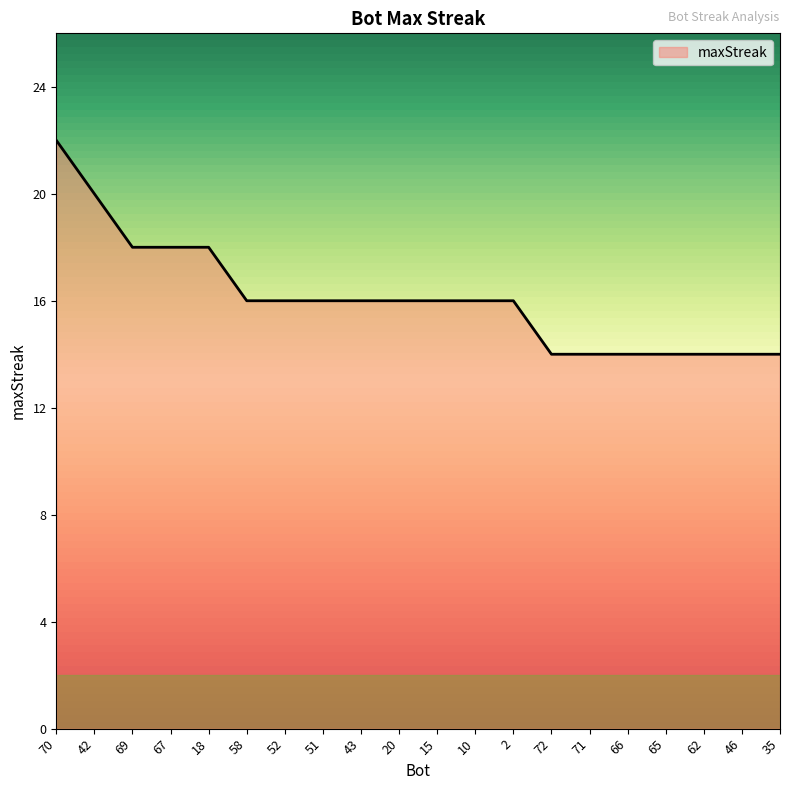

The chart shows a value of 28 at 52. True or false?

False